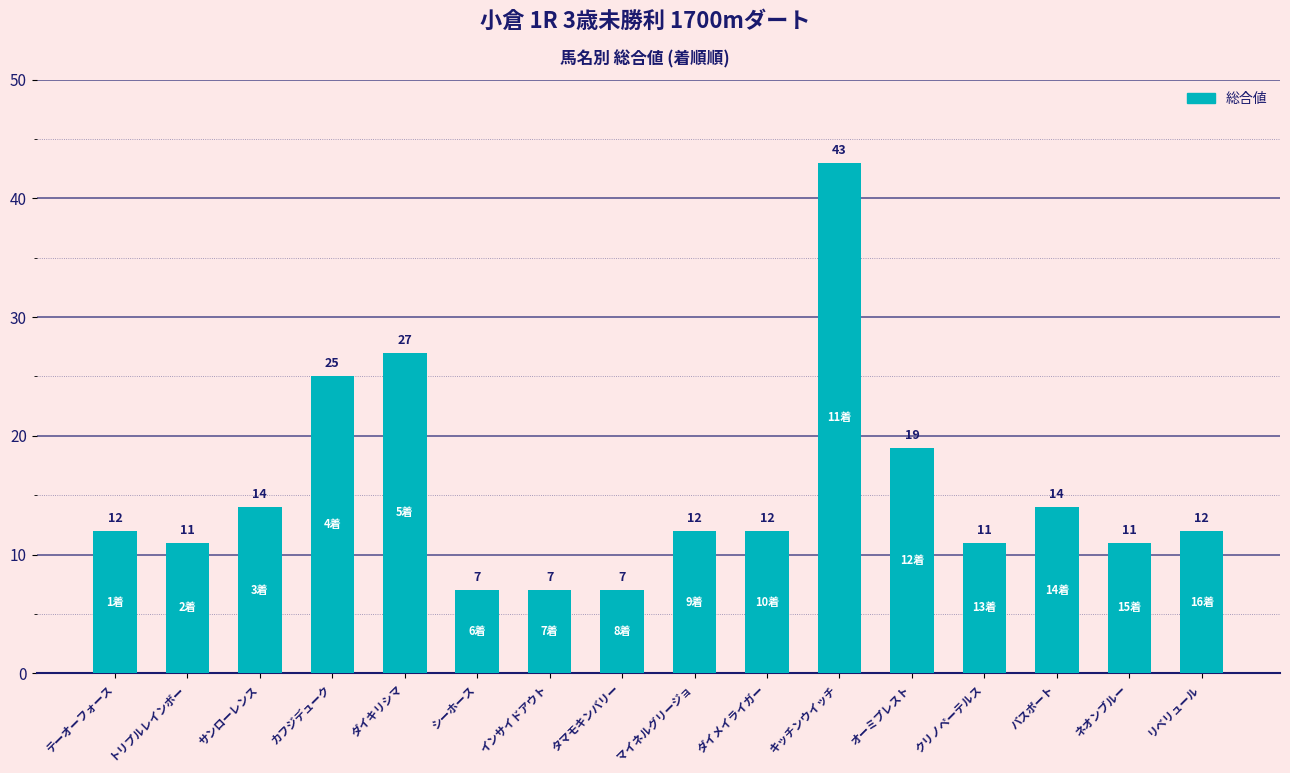

Reading left to right, list all the values displayed in this chart.

12	11	14	25	27	7	7	7	12	12	43	19	11	14	11	12